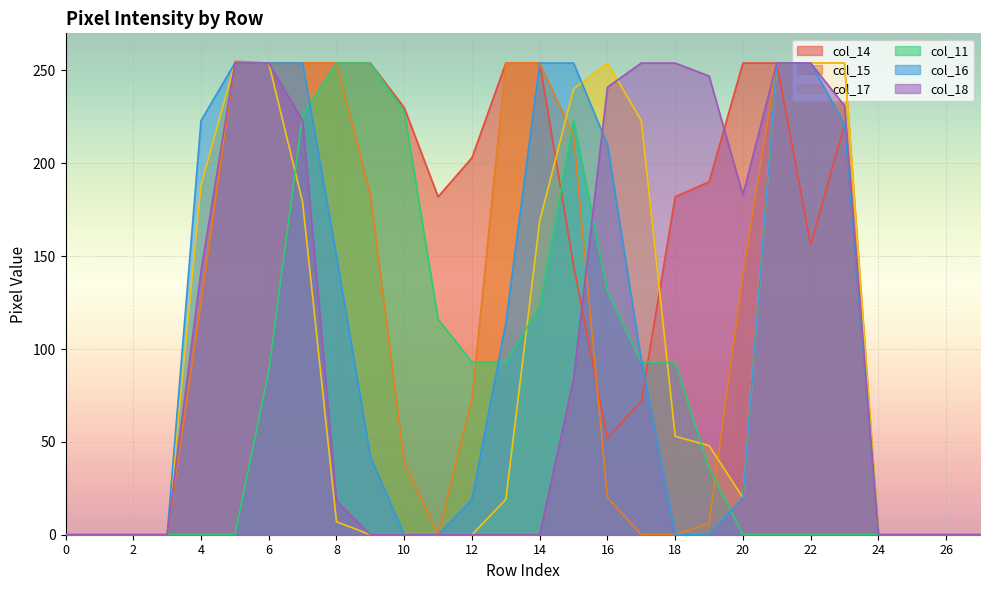

How many positive values does the col_17 series have?

16